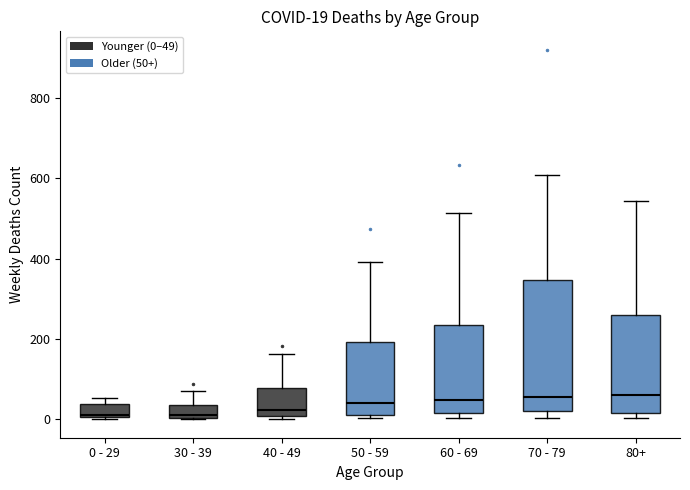

Which box is the tallest, from its lower edge to its upper edge?

70 - 79